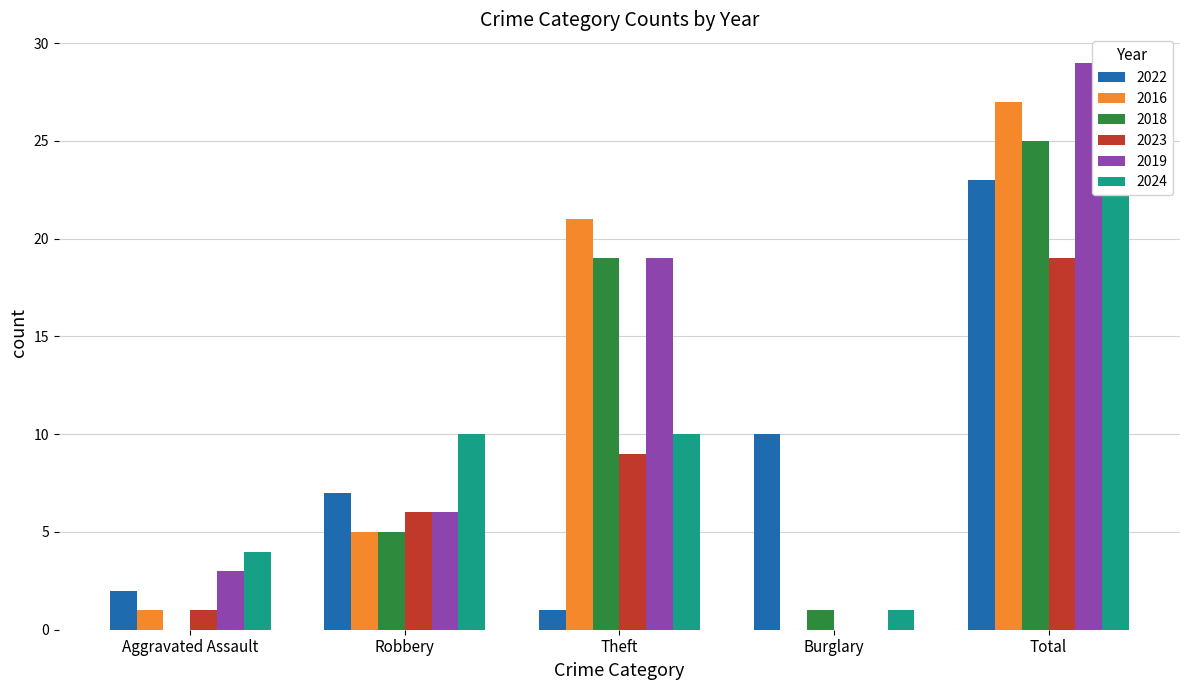

How many data points in 2016 are above 5?

2